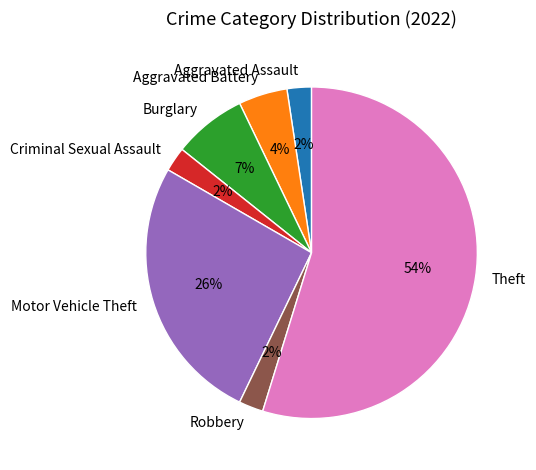

To the nearest percent, what is the difference between the largest and smallest slice percentages?

52%